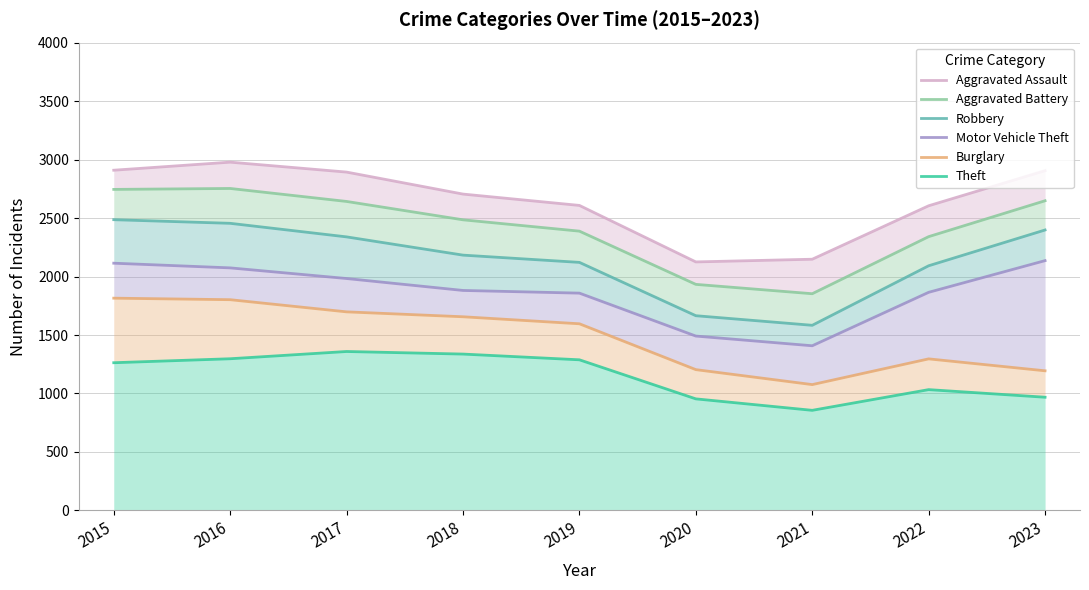

Where is the first local minimum for Motor Vehicle Theft?

2021